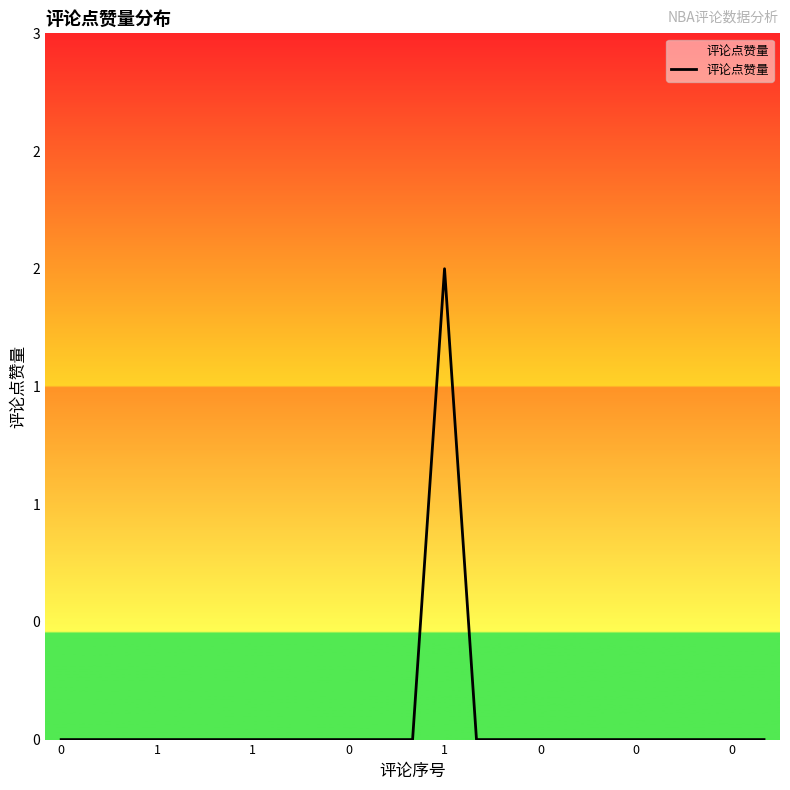

True or false: there are more than 2 points higher than both neighbors.

False